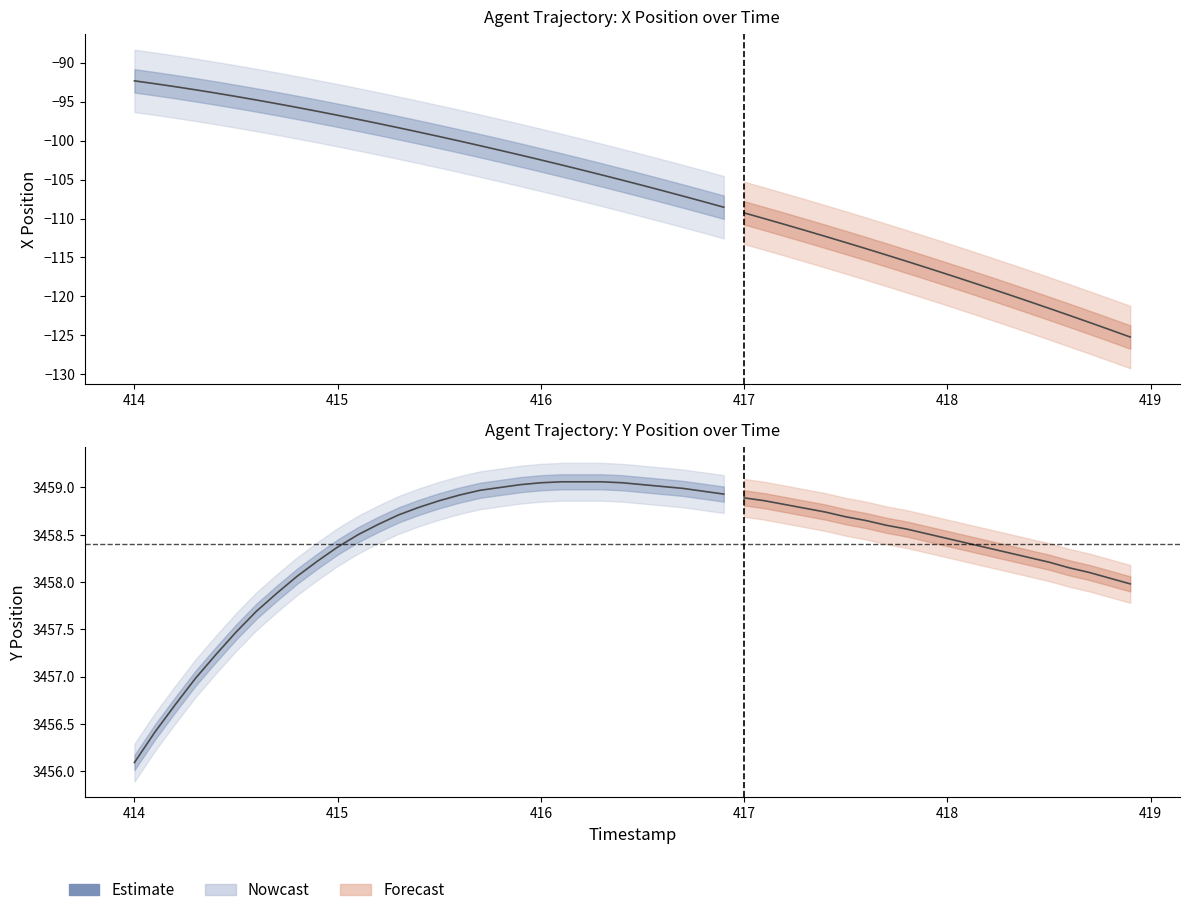

True or false: there are more than 0 points higher than both neighbors.

False